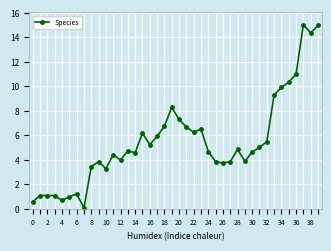

What is the value of the 21st point from the left?

7.3